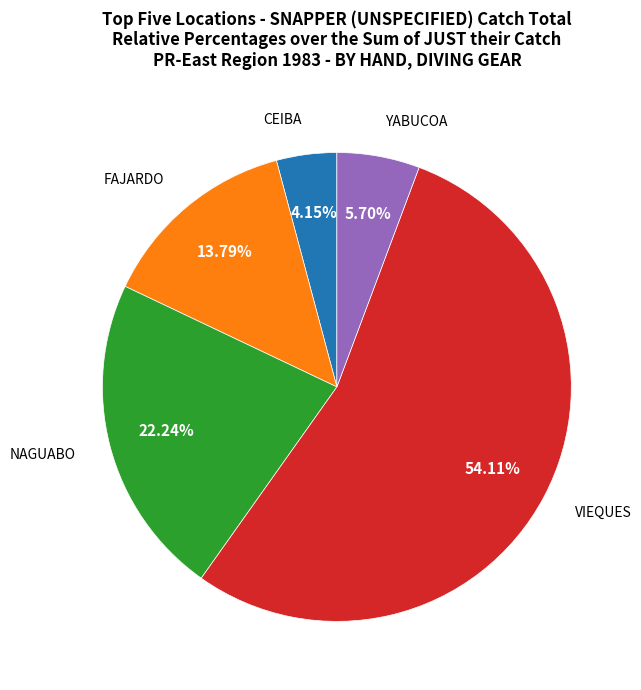

How many slices are in this pie chart?

5